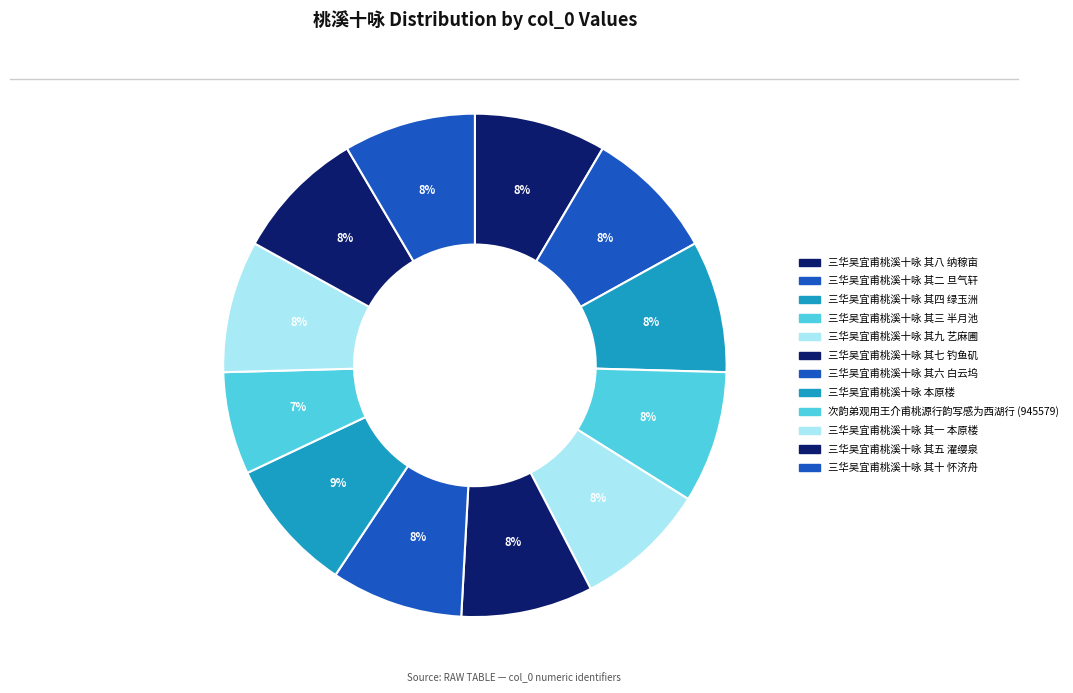

Is there any slice that represents more than half of the pie?

No